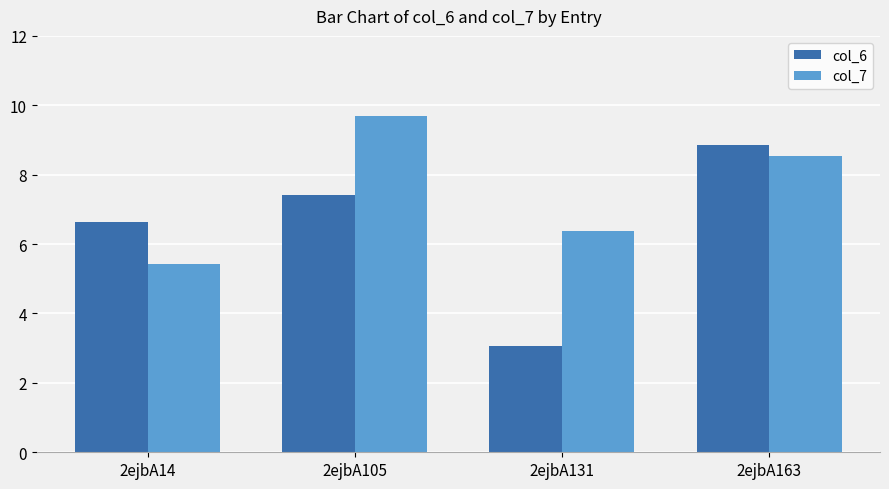

What is the average value of the col_7 series?

7.5